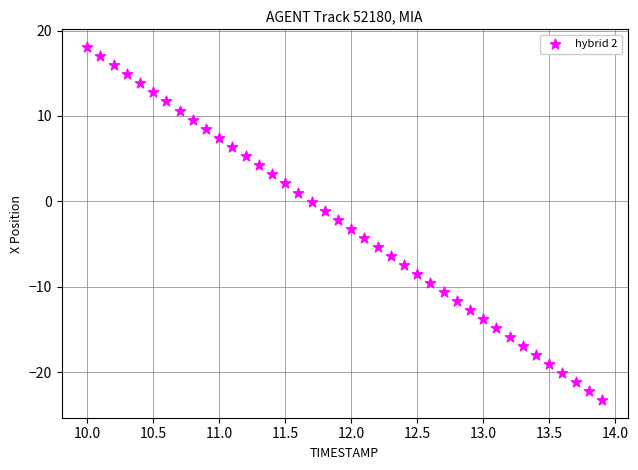

What is the range of Y values (max minus min)?

41.4